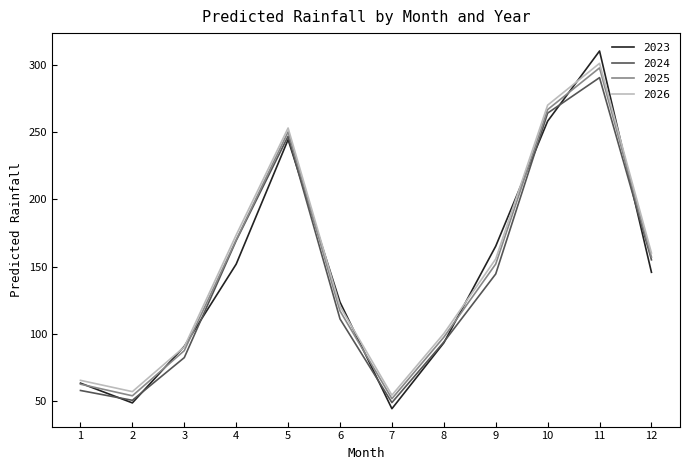

What is the greatest value displayed?

310.4